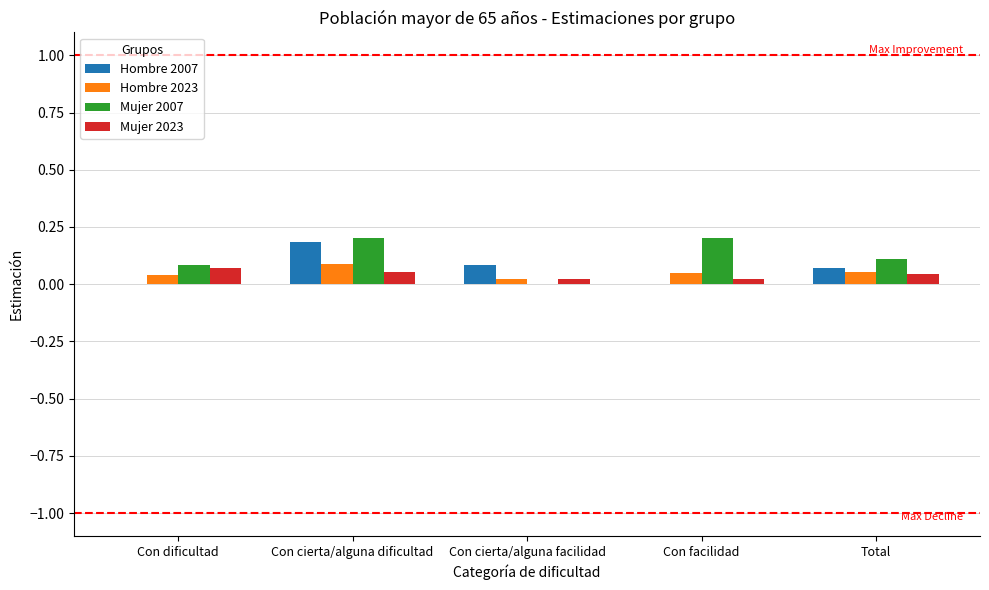

What is the sum of all Hombre 2023 values?

0.3